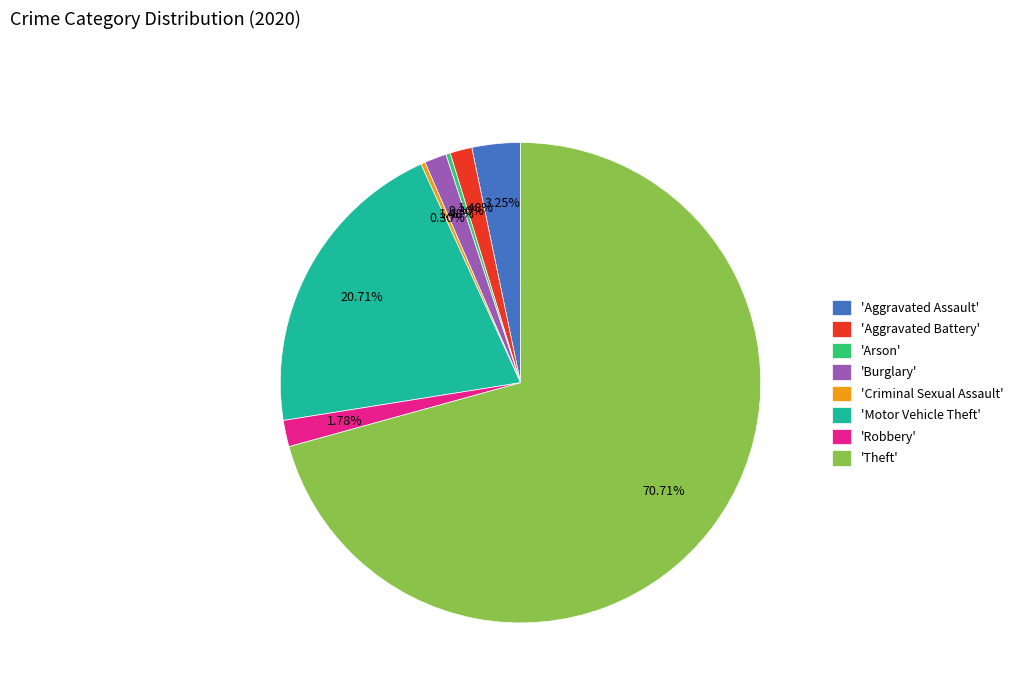

Is there a majority slice in this chart?

Yes